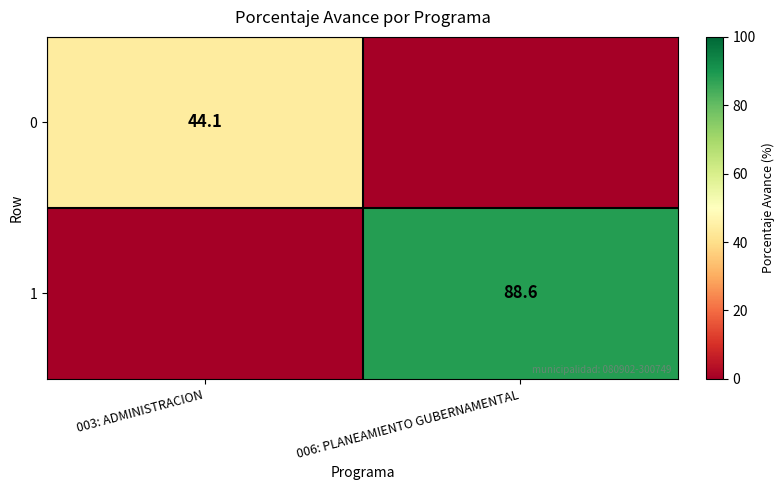

Is it true that 0 equals 44.1 at 003: ADMINISTRACION?

True